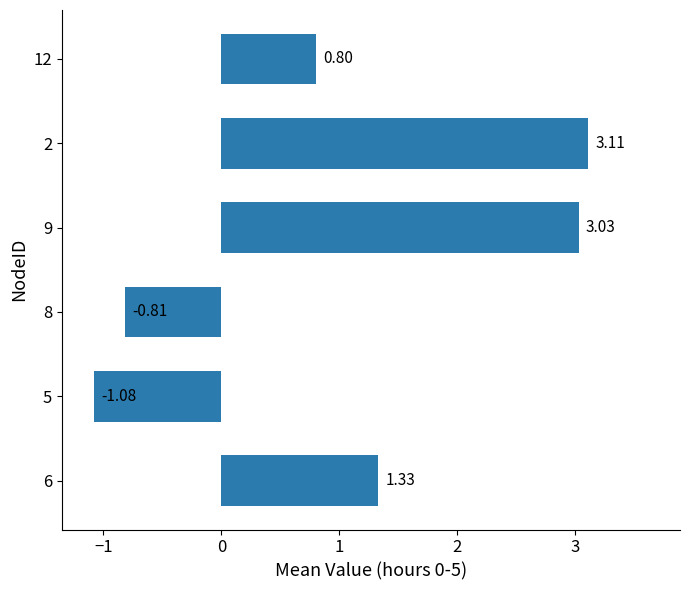

Which label corresponds to the largest value in the chart?

2